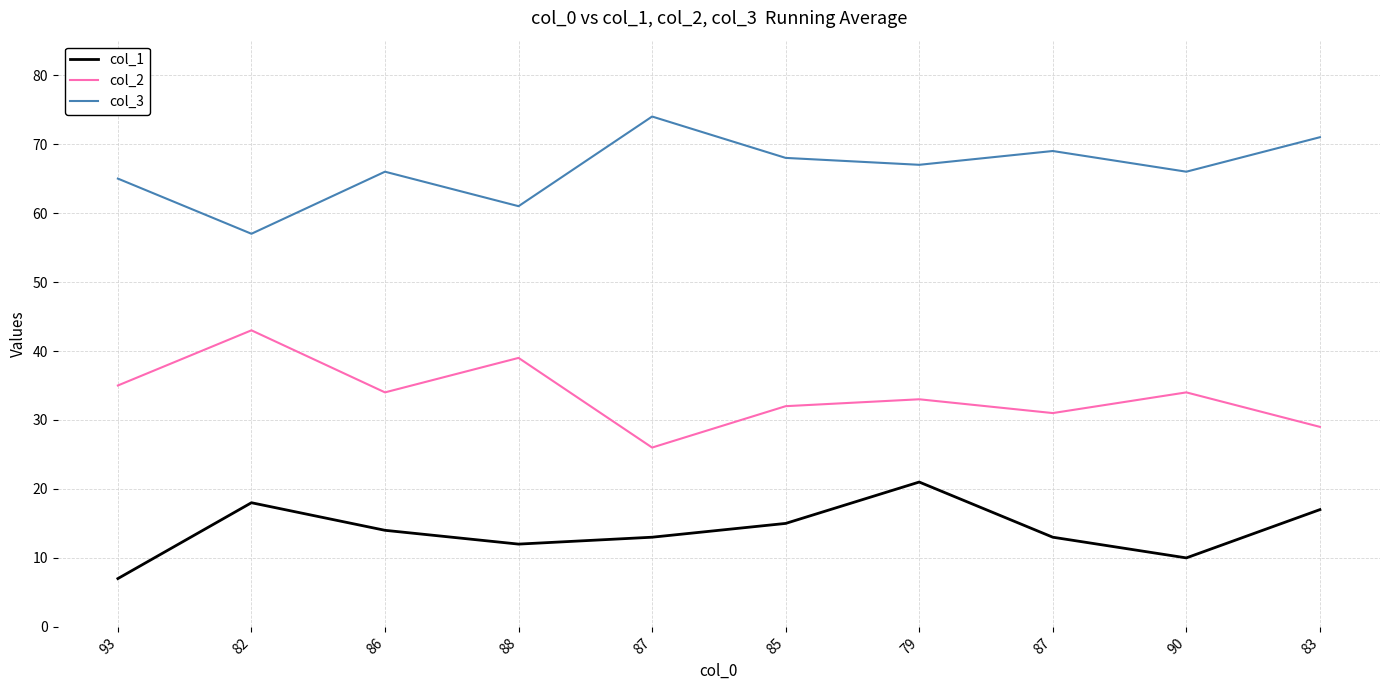

True or false: col_1 has more than 2 interior local peaks.

False